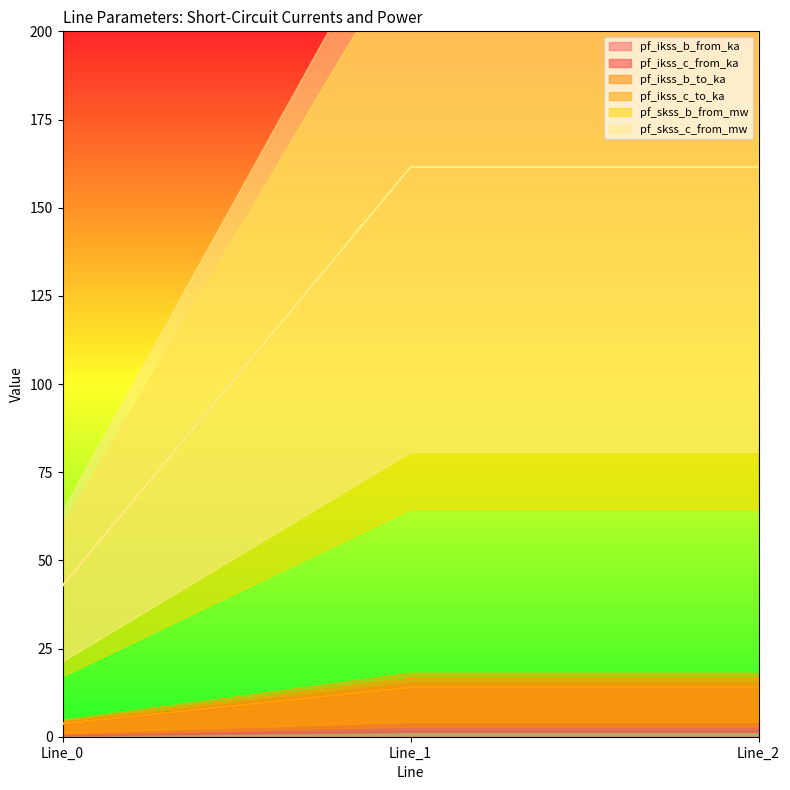

Does the chart have visible grid lines?

No